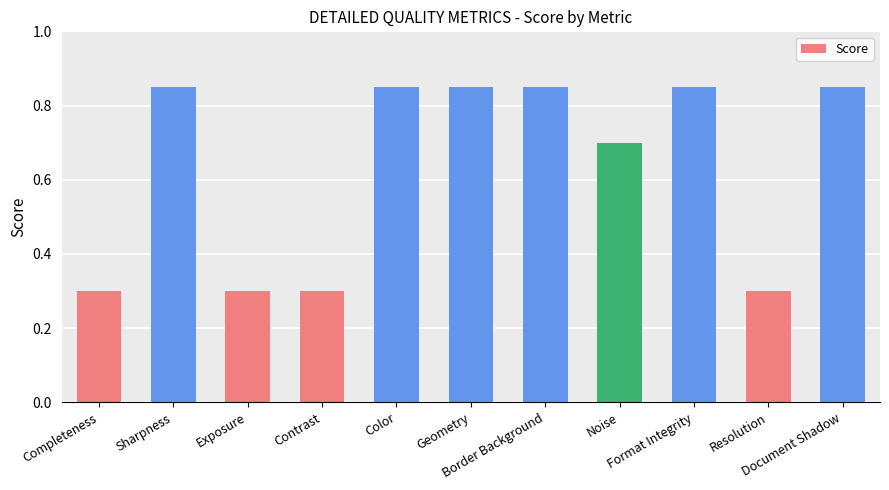

Count the values in the range 0 to 1.

11